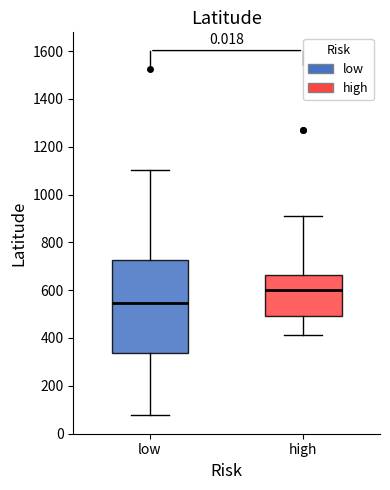

Reading left to right, transcribe this box plot: for each box, give where its median line is, the range the box spans, and where its two whiskers end, as read against the y-axis. The values are not printed on the chart, so give them approximately, as read against the axis.

low: median 540, box 340 to 720, whiskers 80 to 1100
high: median 600, box 500 to 660, whiskers 420 to 920